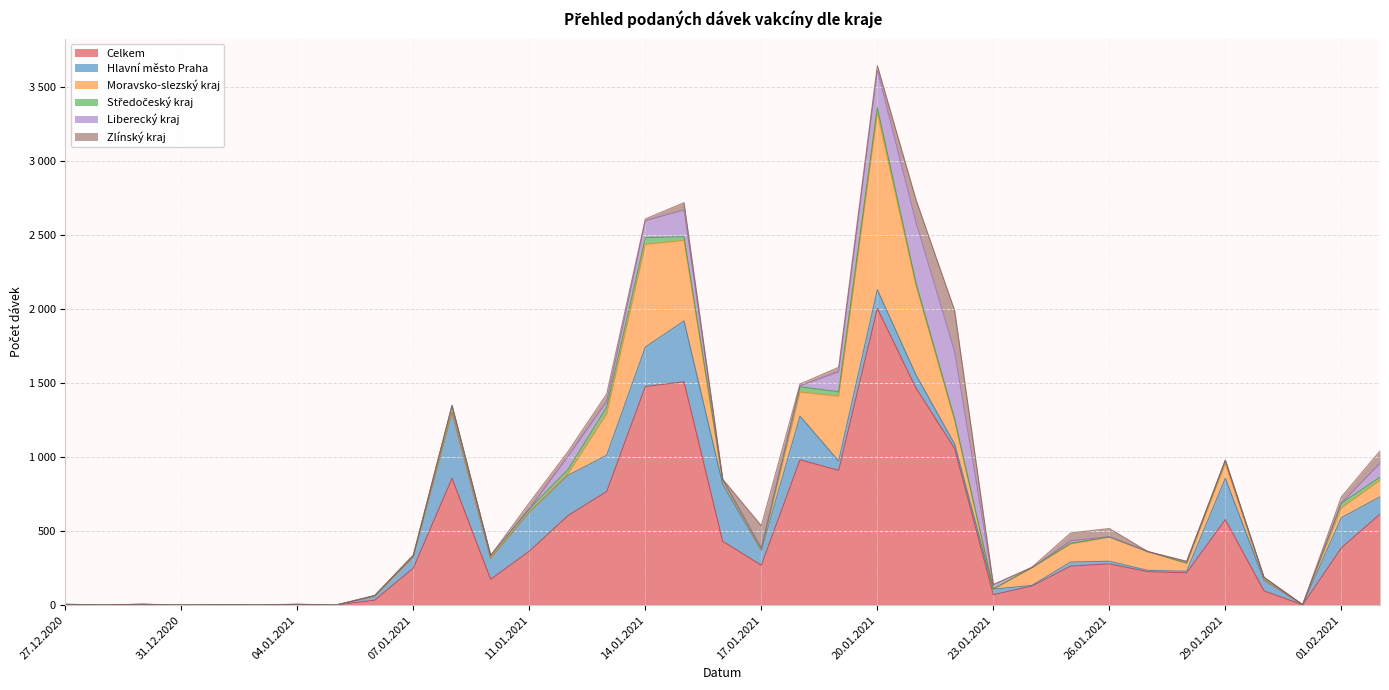

What is the difference between the highest and lowest values at 15.01.2021?

1484